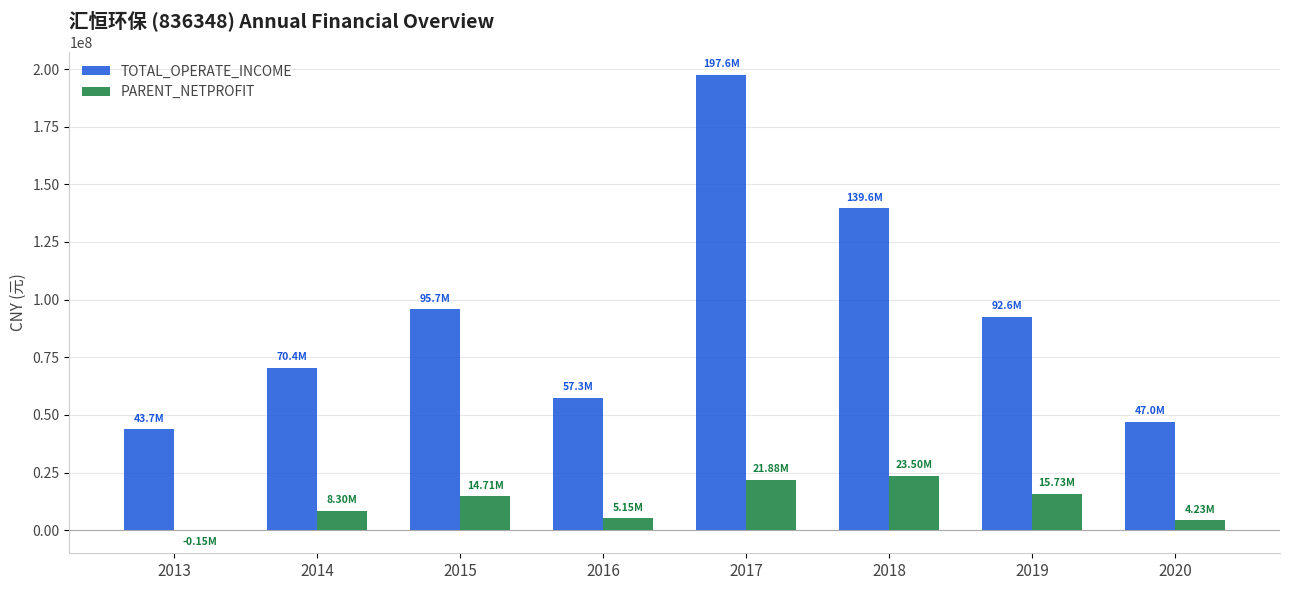

Count the number of data series in this chart.

2